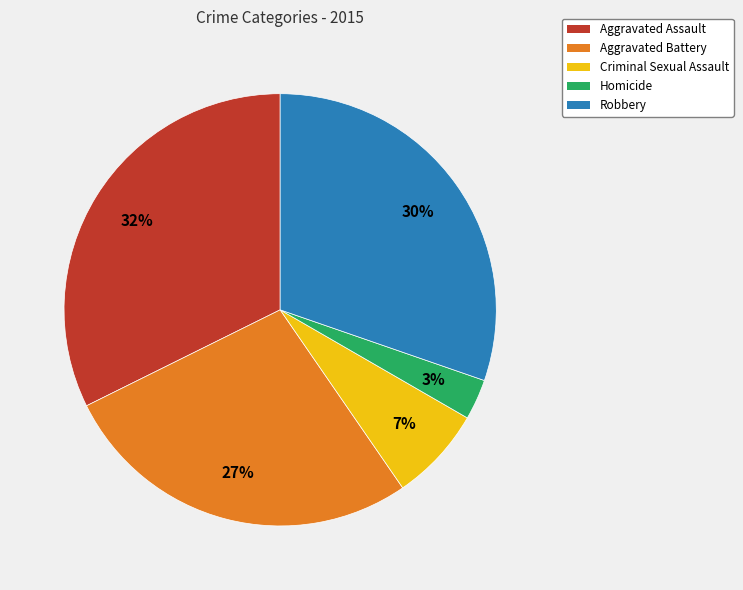

To the nearest percent, what is the difference between the Aggravated Assault and Homicide slice percentages?

29%